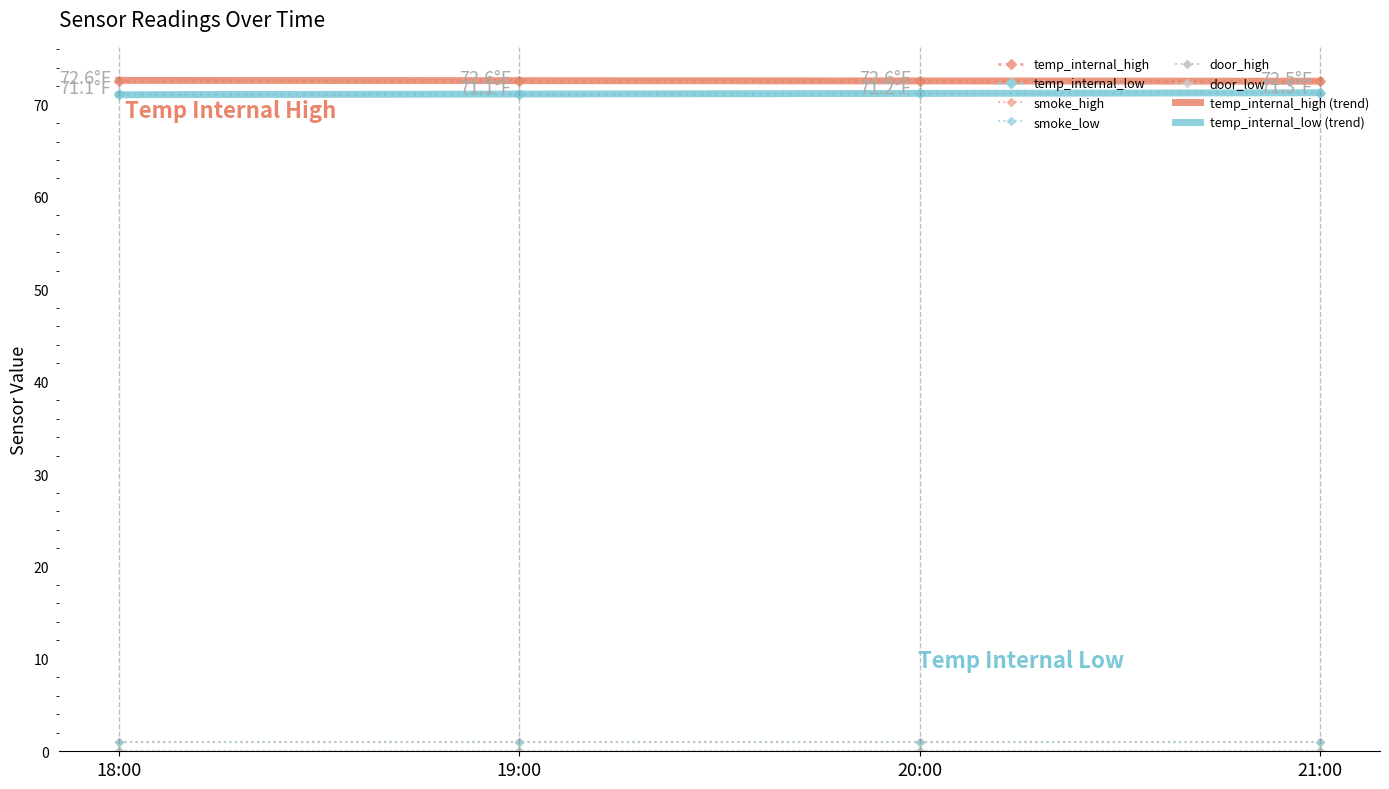

List the series in order of their peak value, lowest first.

door_high, door_low, smoke_high, smoke_low, temp_internal_low, temp_internal_high